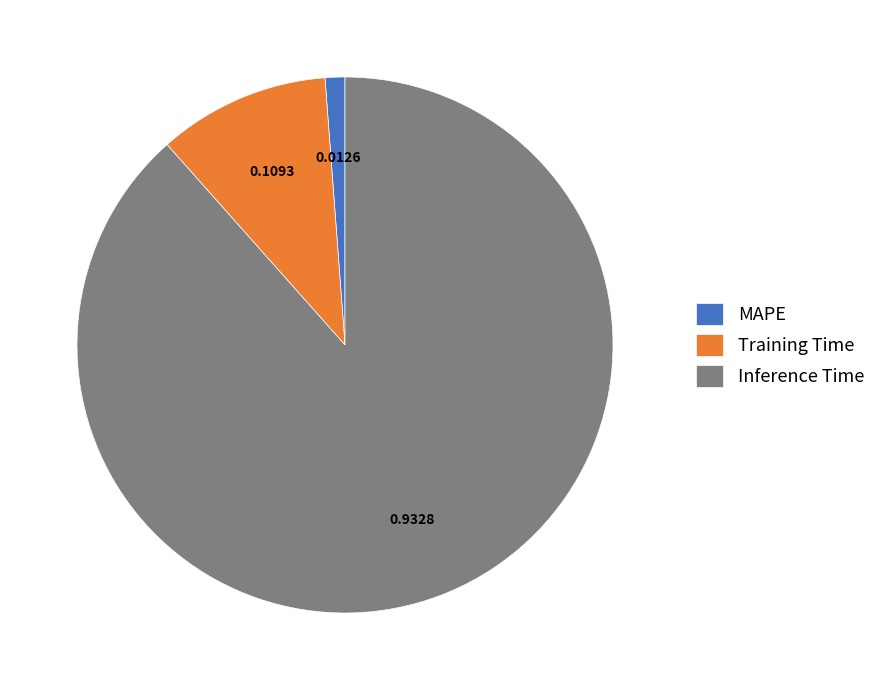

What is the largest slice in the pie chart?

Inference Time